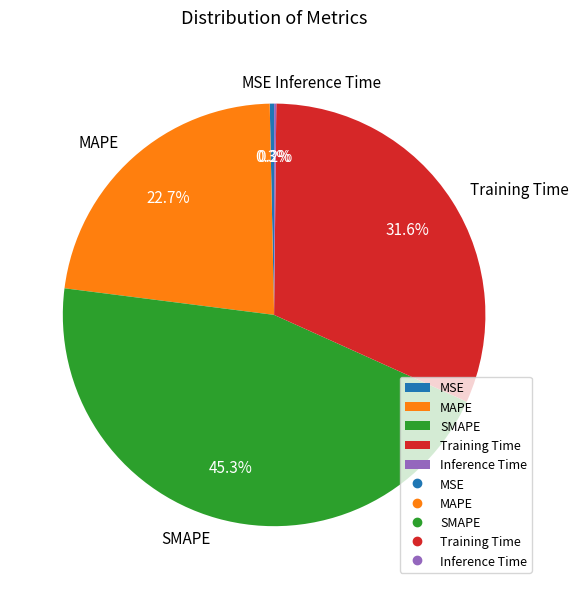

Combined, do SMAPE and MAPE account for over 50%?

Yes